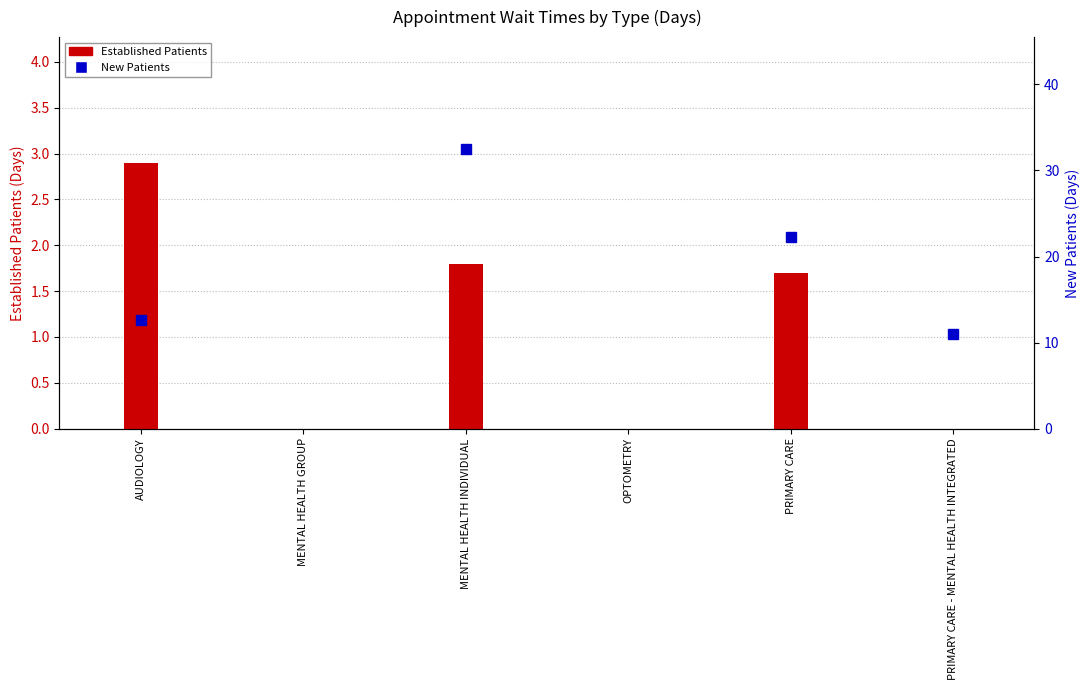

Reading right to left, transcribe all the data shown in this chart.

0.0	1.7	0.0	1.8	0.0	2.9